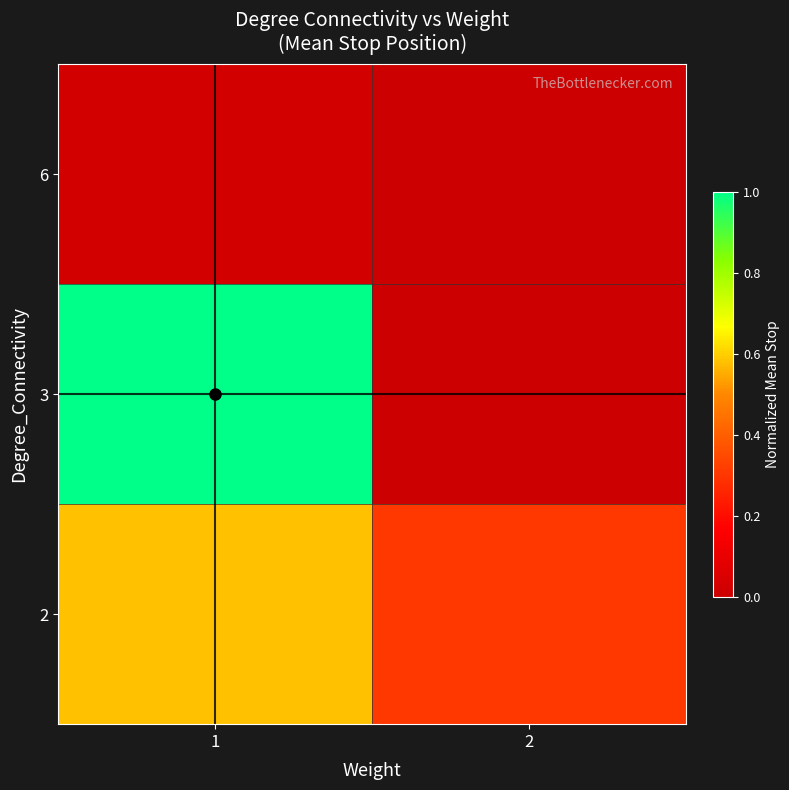

Reading left to right, extract all data points from this chart.

2: 1=0.6	2=0.3
3: 1=1.0	2=0.0
6: 1=0.0	2=0.0